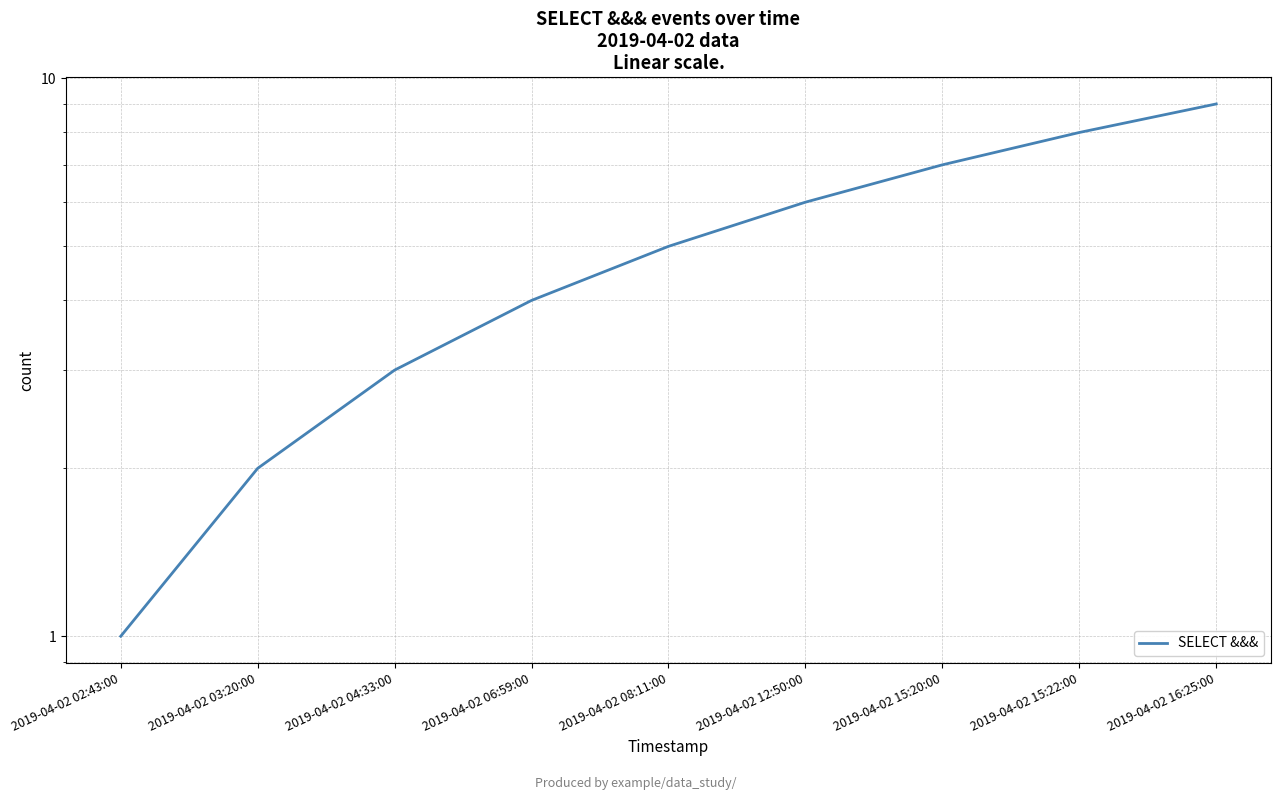

True or false: the data has more than 0 interior local peaks.

False